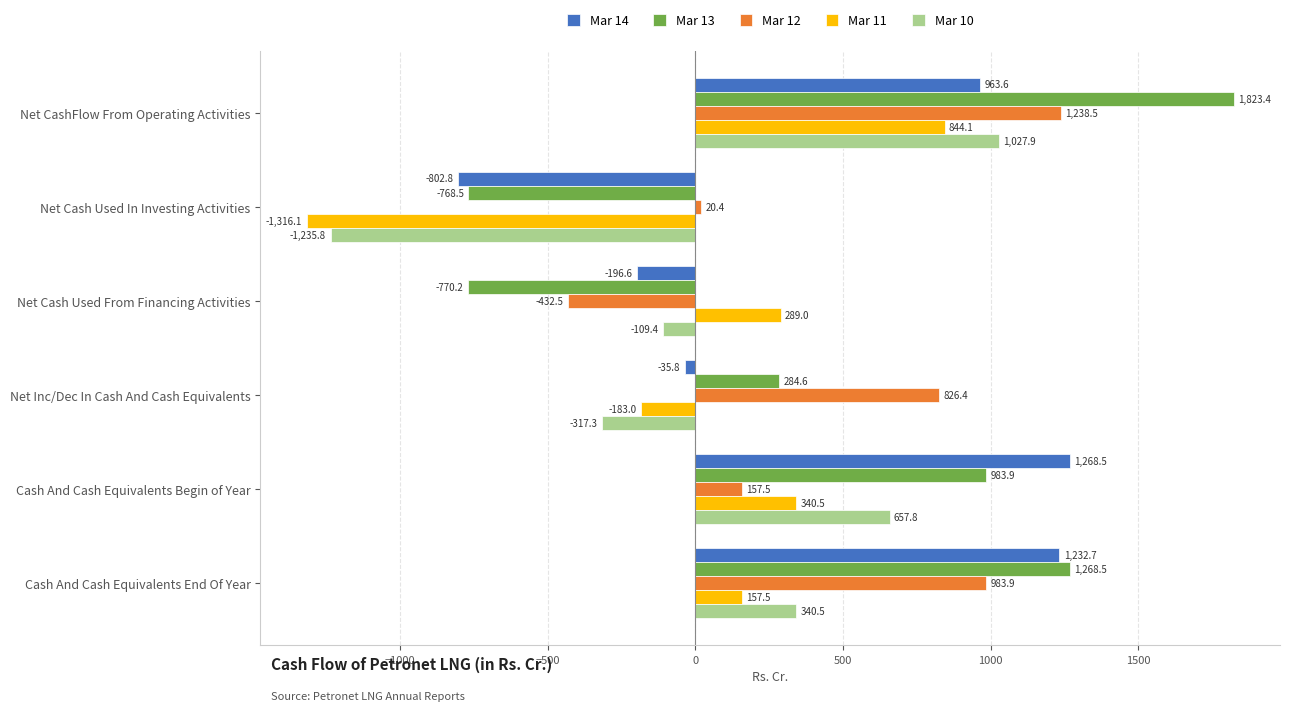

Which series has the largest range (max minus min)?

Mar 13